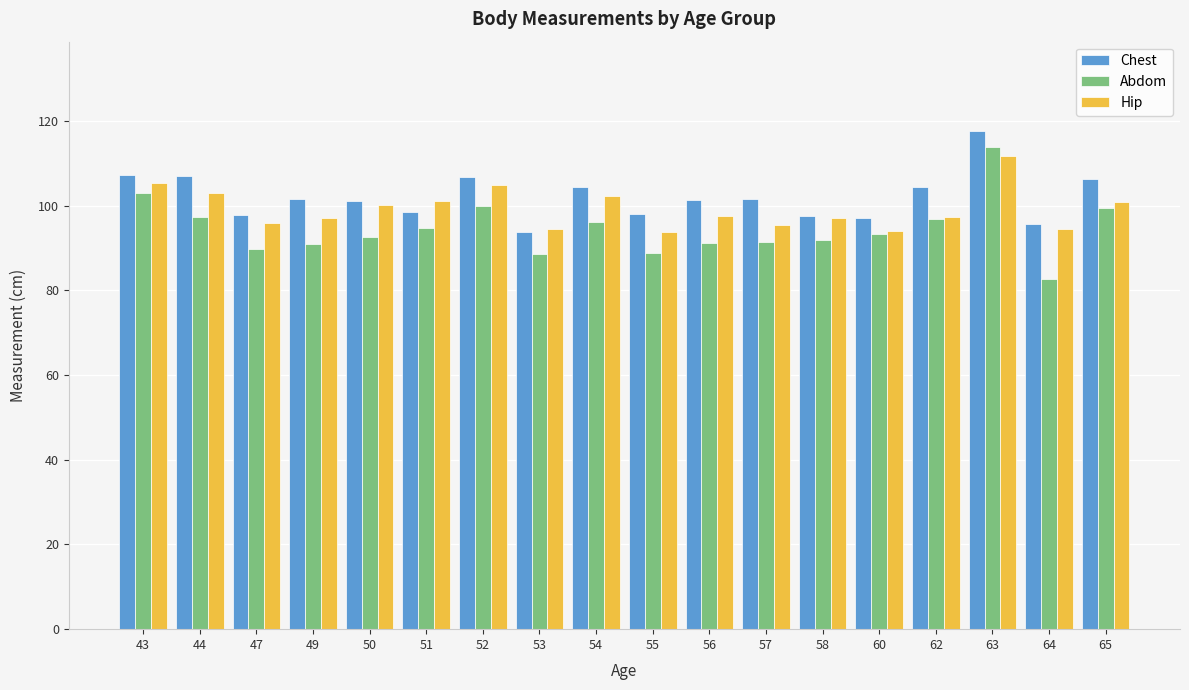

The Hip series shows 101.2 at 51. True or false?

True